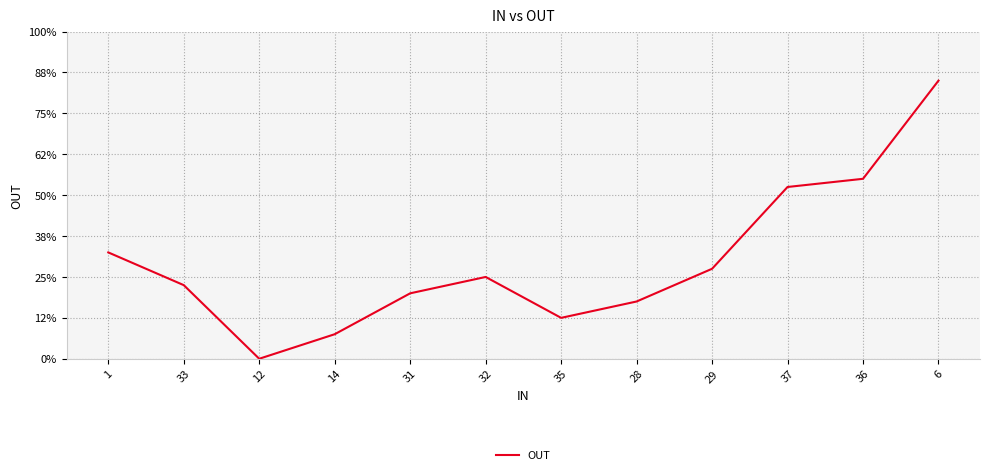

What is the ratio of the value at 6 to the value at 28?

4.9